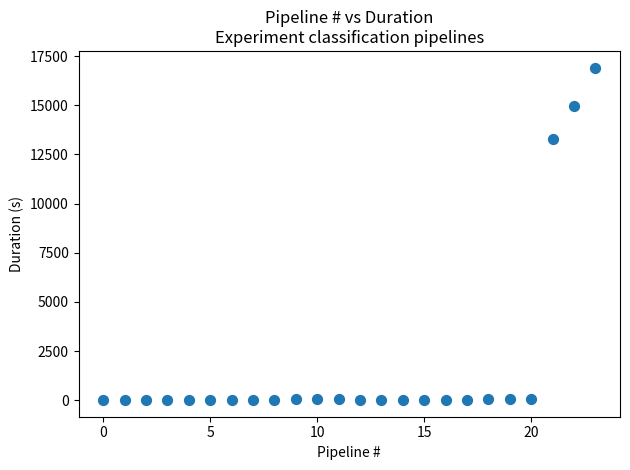

What Y value in the scatter plot is closest to 8458?

13274.3